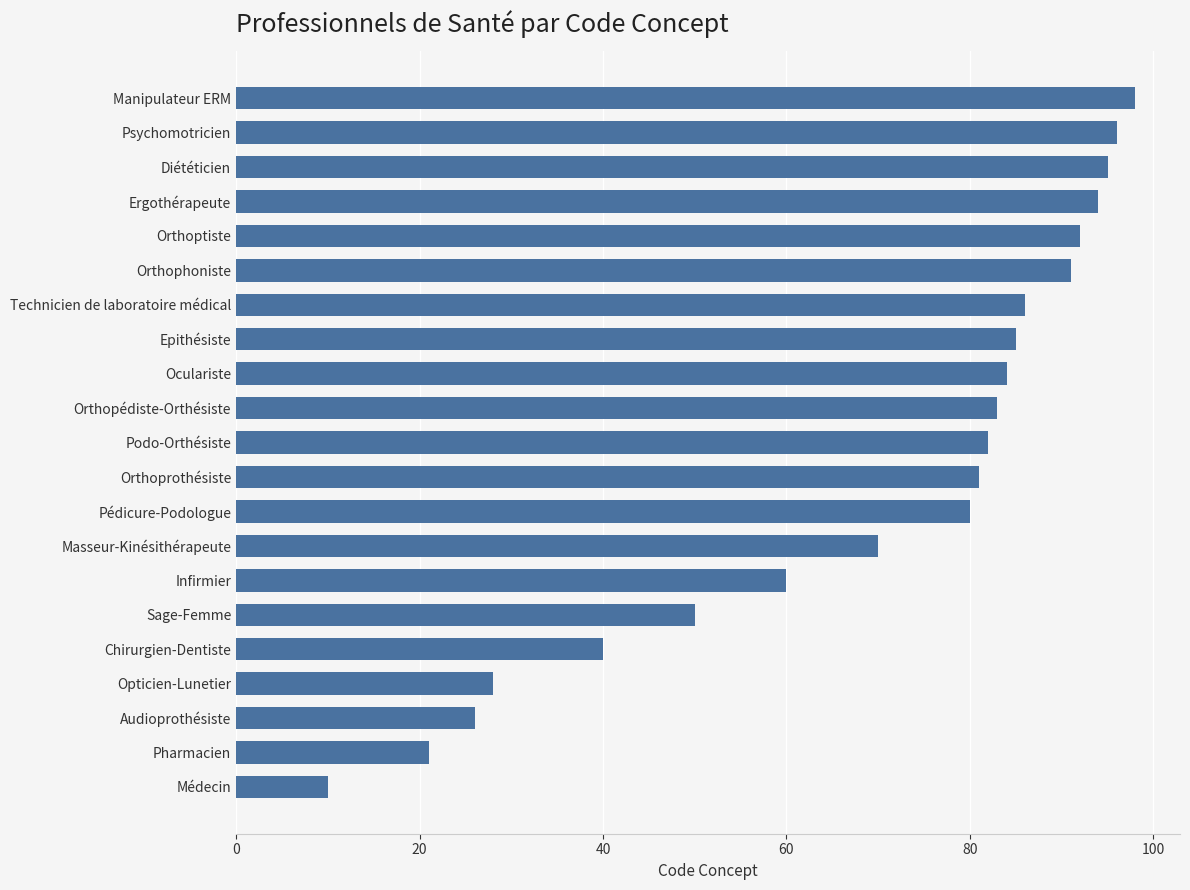

How many data points are less than 82?

10